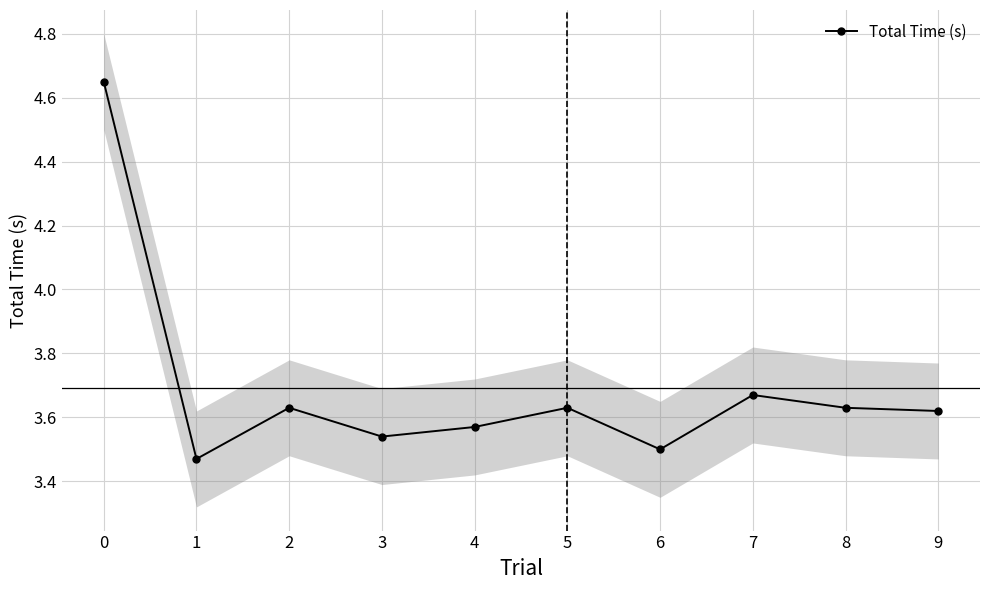

Reading left to right, what are all the values shown in this chart?

4.7	3.5	3.6	3.5	3.6	3.6	3.5	3.7	3.6	3.6